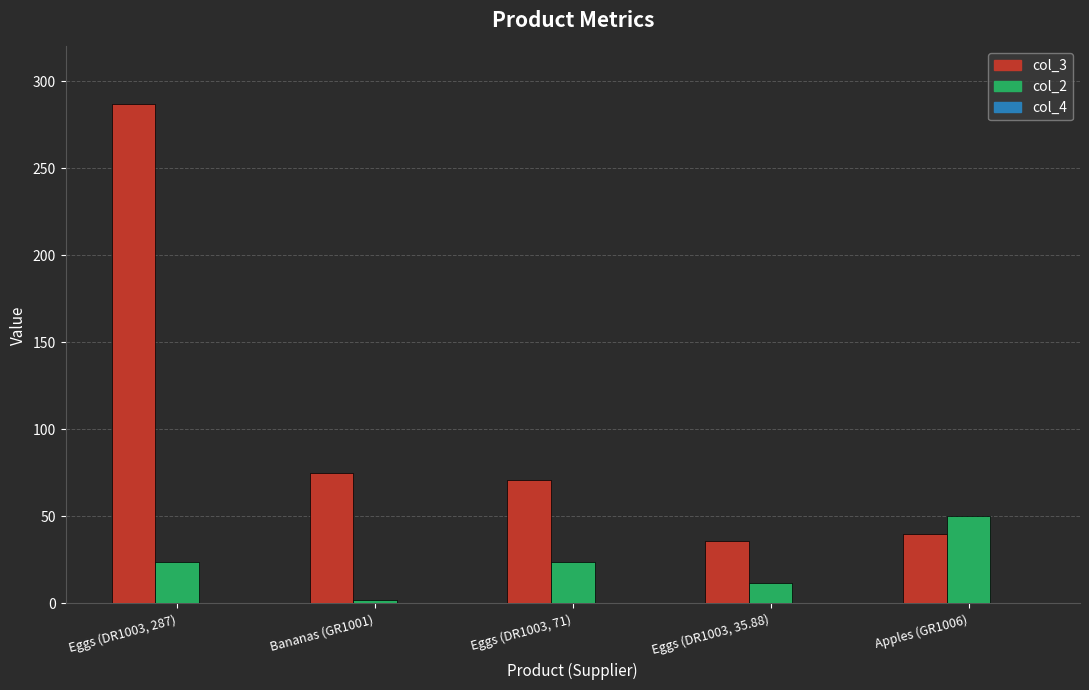

Which series has the largest total across all categories?

col_3